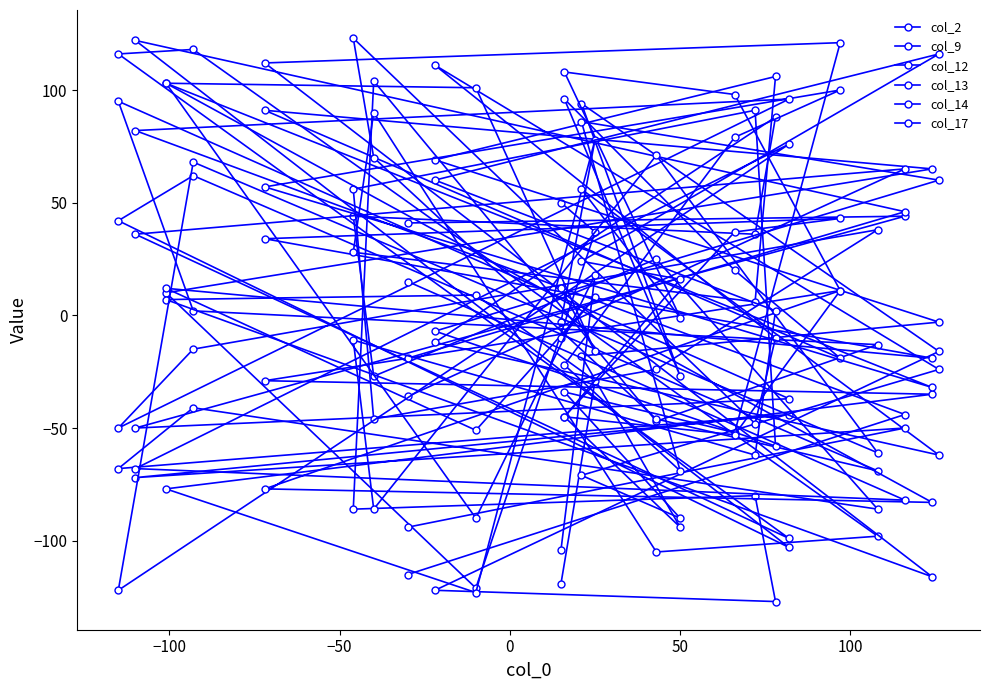

How many lines are shown in the chart?

6